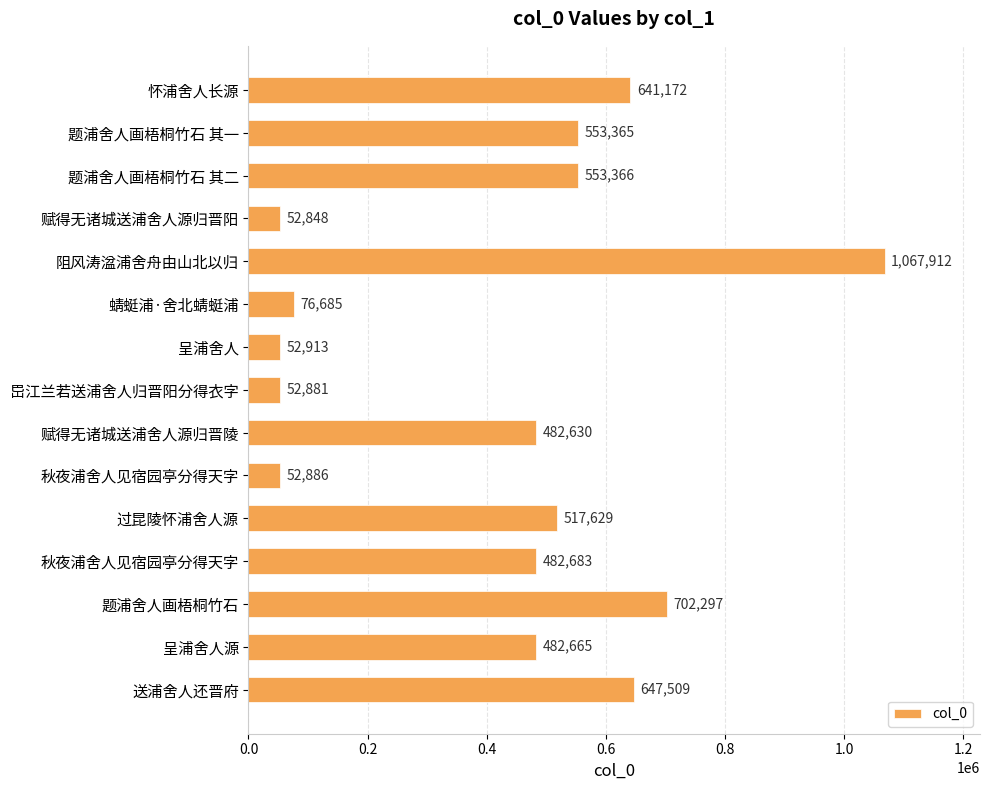

Which category has the lowest value across all series?

赋得无诸城送浦舍人源归晋阳